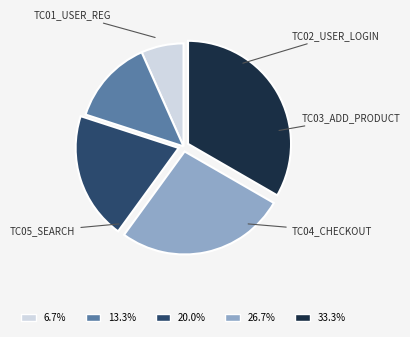

Is there a majority slice in this chart?

No